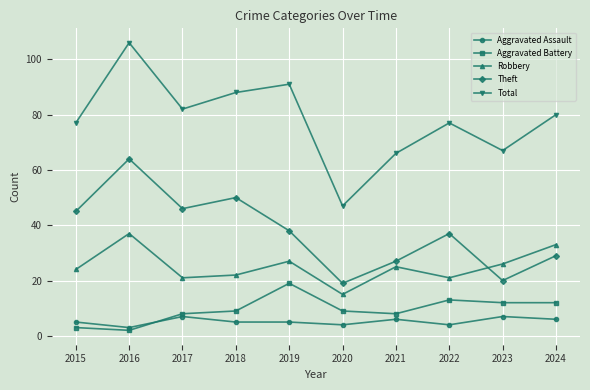

How many data points does each series have?

10